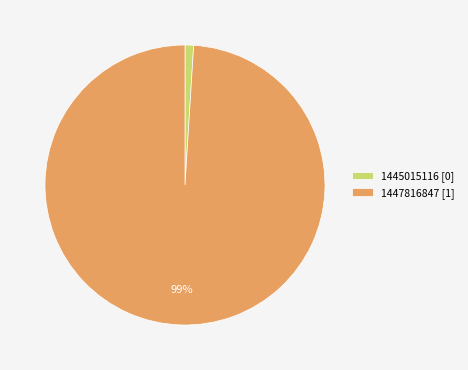

To the nearest percent, what percentage of the pie is 1447816847?

99%